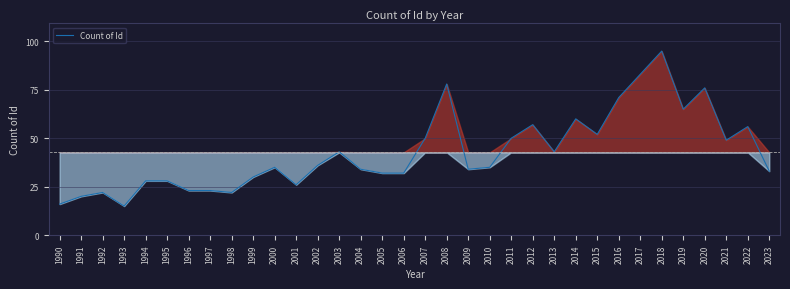

What is the smallest value displayed?

15